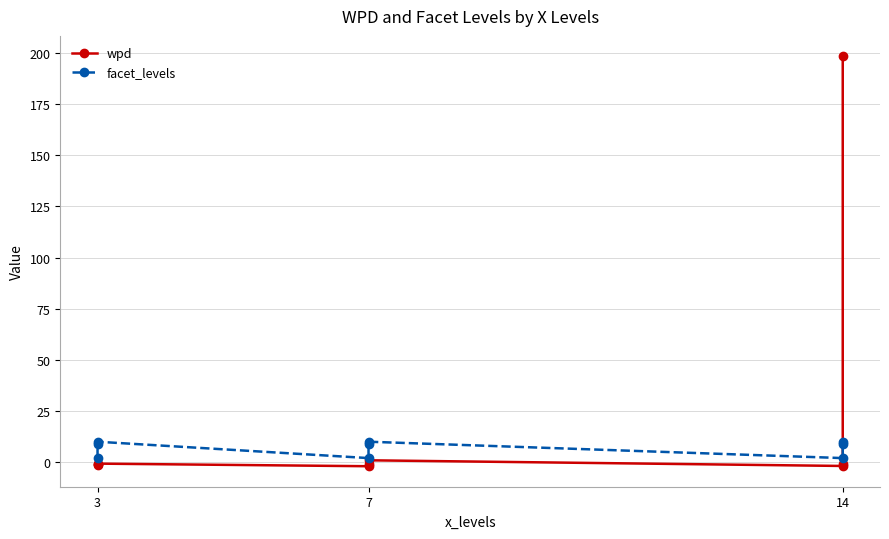

Reading right to left, list all the values displayed in this chart.

wpd: 198.3	-0.7	-1.8	0.9	-0.8	-2.0	-0.7	-0.7	-1.2
facet_levels: 10.0	9.0	2.0	10.0	9.0	2.0	10.0	9.0	2.0